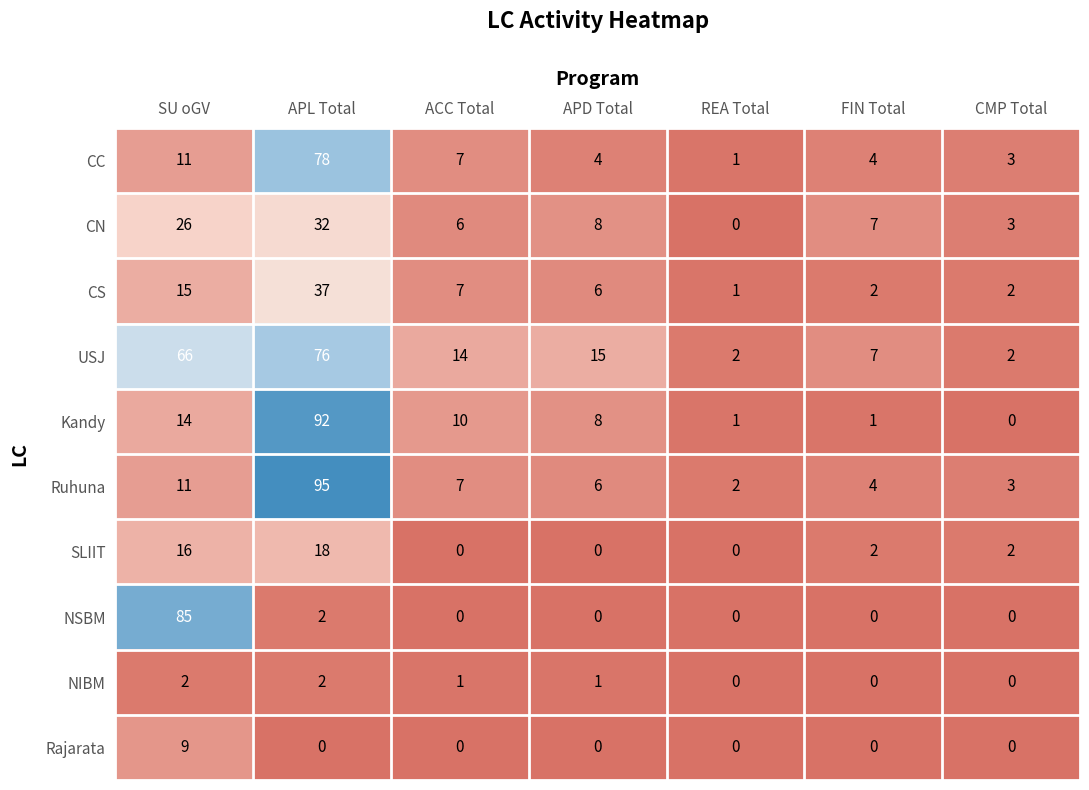

What is the difference between the second highest and minimum values in the USJ series?

64